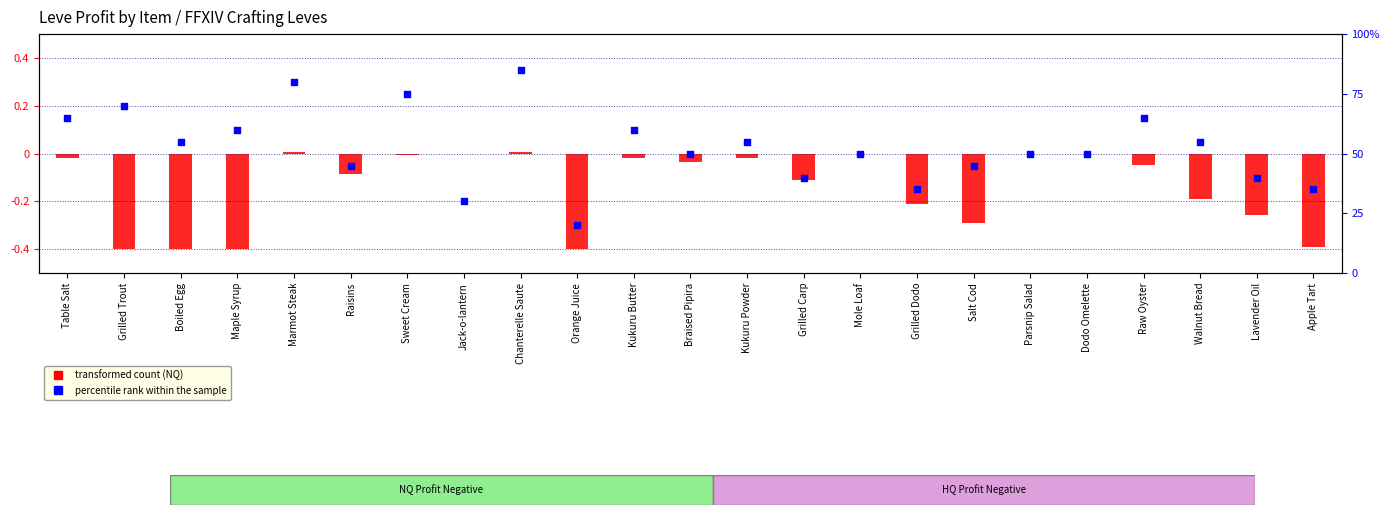

What is the change in value from Marmot Steak to Mole Loaf?

-0.3